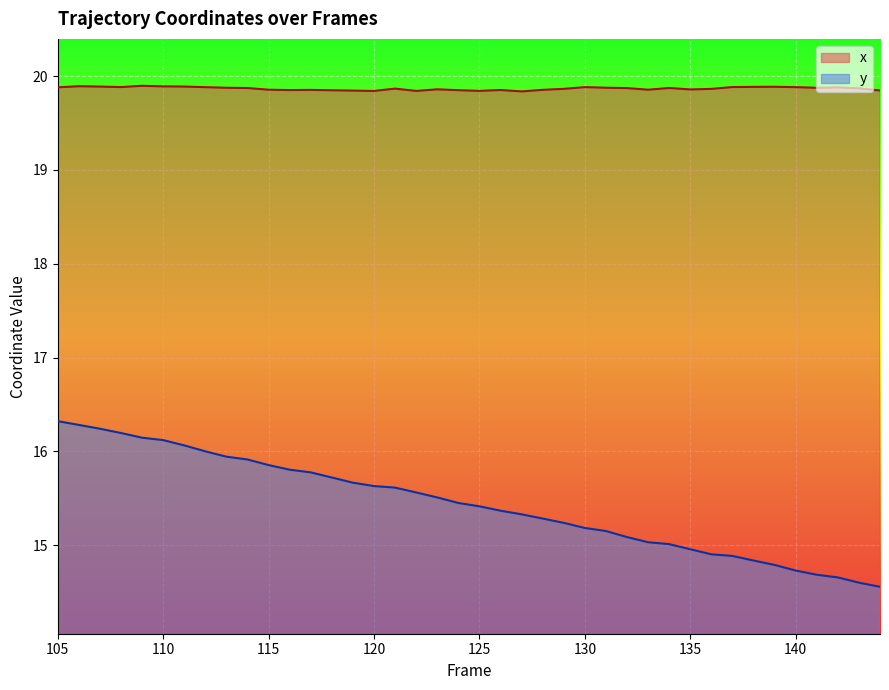

Reading right to left, extract all data points from this chart.

x: 19.8	19.9	19.9	19.9	19.9	19.9	19.9	19.9	19.9	19.9	19.9	19.9	19.9	19.9	19.9	19.9	19.9	19.8	19.9	19.8	19.8	19.9	19.8	19.9	19.8	19.8	19.8	19.9	19.8	19.9	19.9	19.9	19.9	19.9	19.9	19.9	19.9	19.9	19.9	19.9
y: 14.6	14.6	14.7	14.7	14.7	14.8	14.8	14.9	14.9	15.0	15.0	15.0	15.1	15.2	15.2	15.2	15.3	15.3	15.4	15.4	15.4	15.5	15.6	15.6	15.6	15.7	15.7	15.8	15.8	15.9	15.9	15.9	16.0	16.1	16.1	16.1	16.2	16.2	16.3	16.3